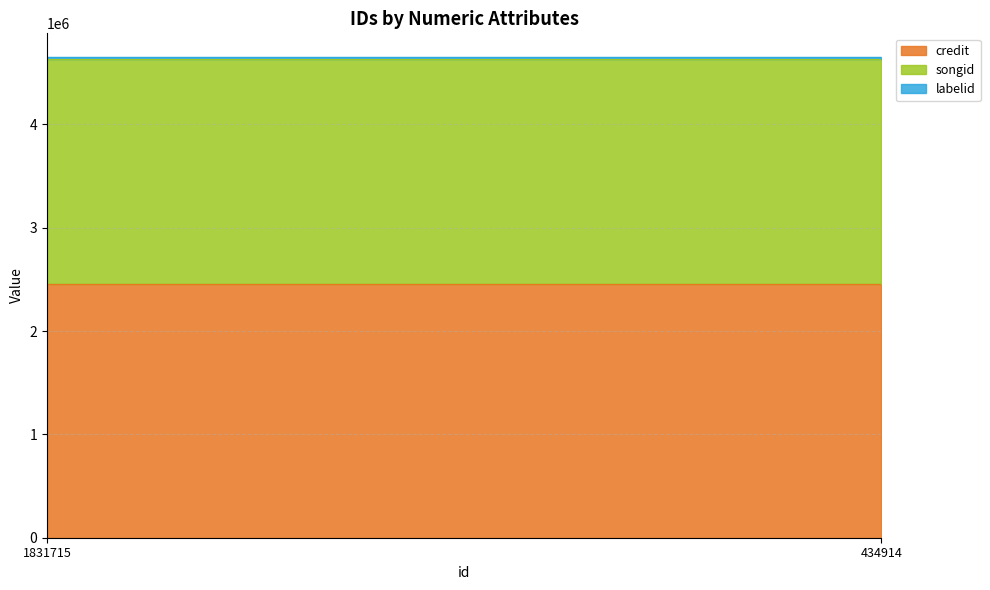

Is it true that credit equals 2453941 at 1831715?

True